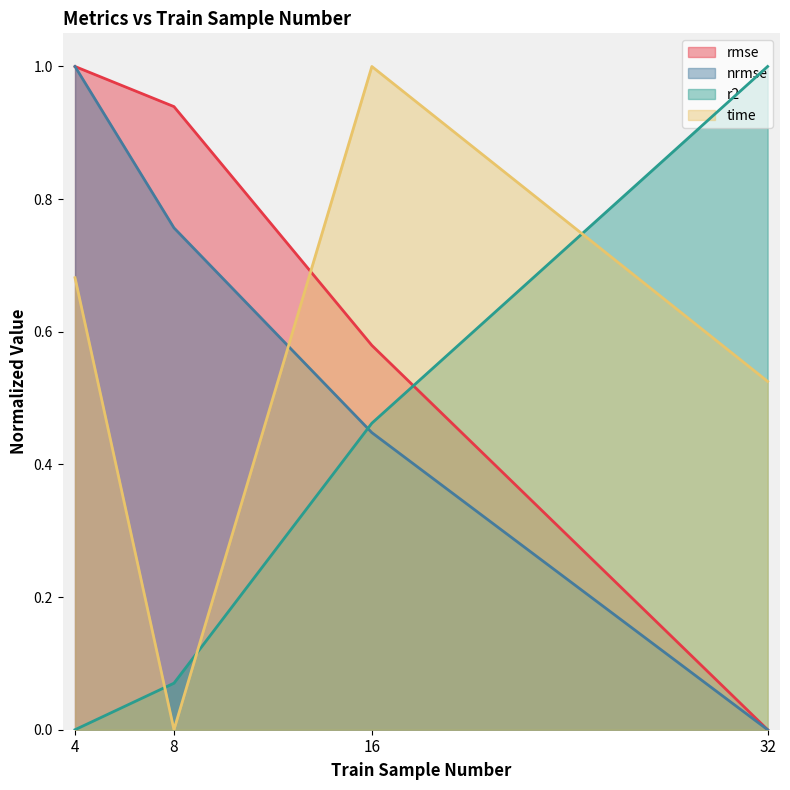

How many times do time and rmse cross each other?

1